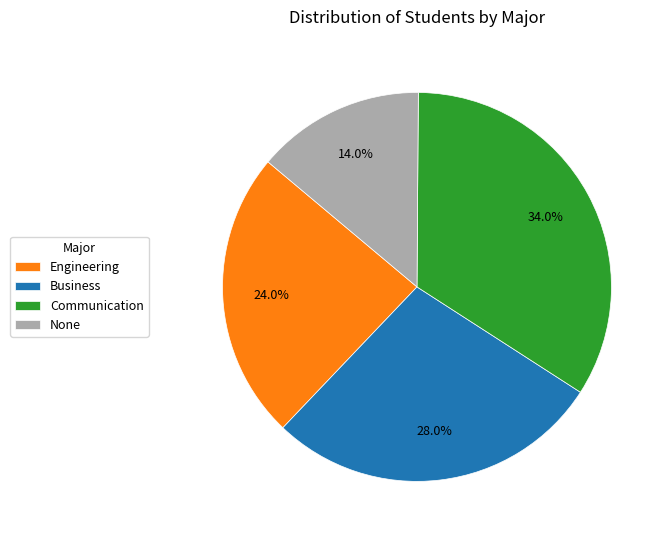

True or false: Business accounts for 43% of the total.

False